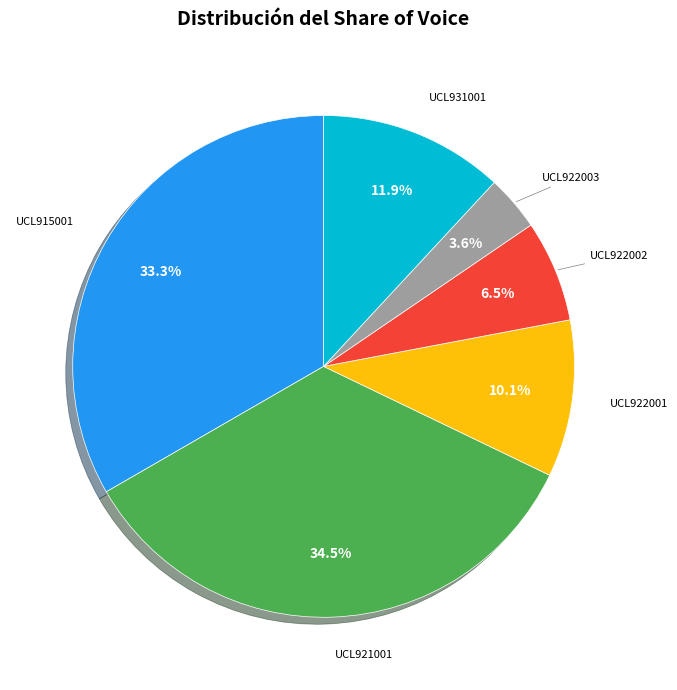

Is there any slice that represents more than half of the pie?

No